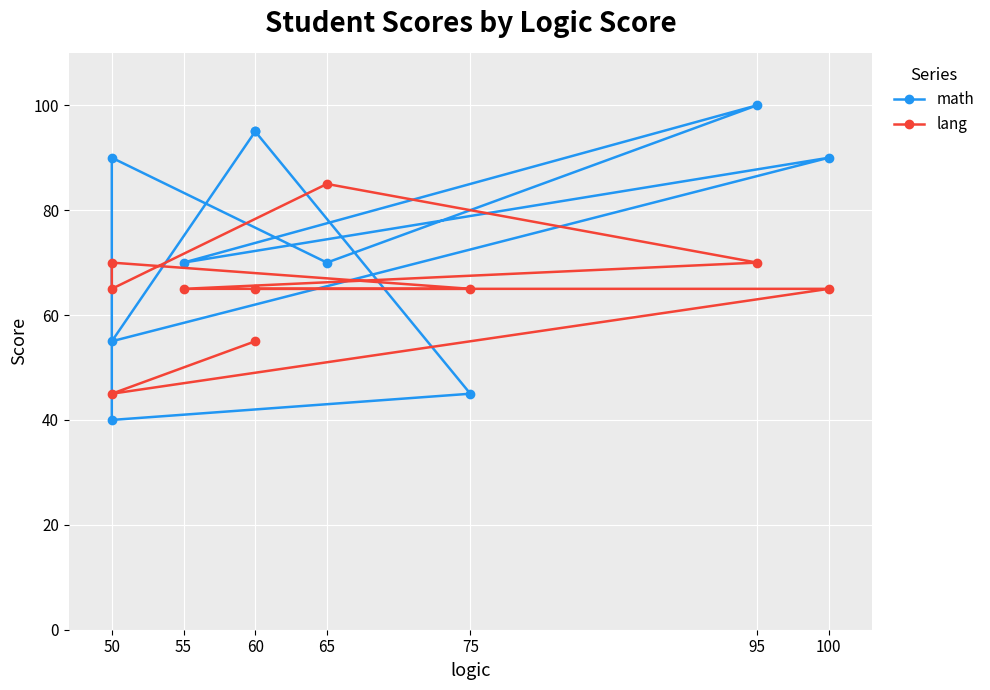

True or false: lang has a value of 70 at 95.

True